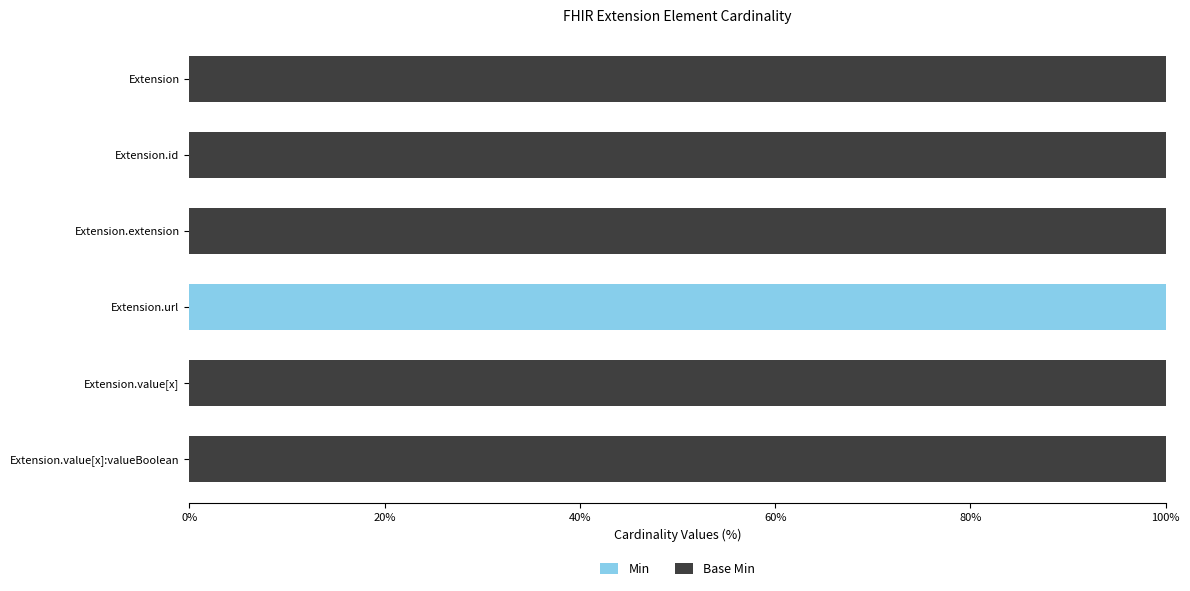

What is the total value across all series at Extension?

100